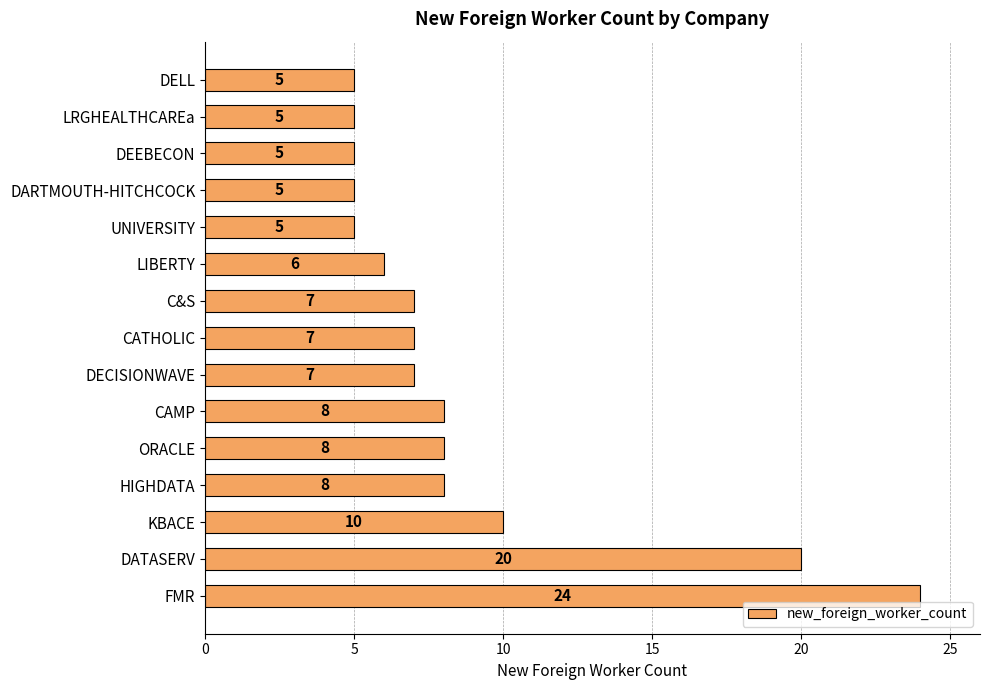

The value at DEEBECON is 2. True or false?

False